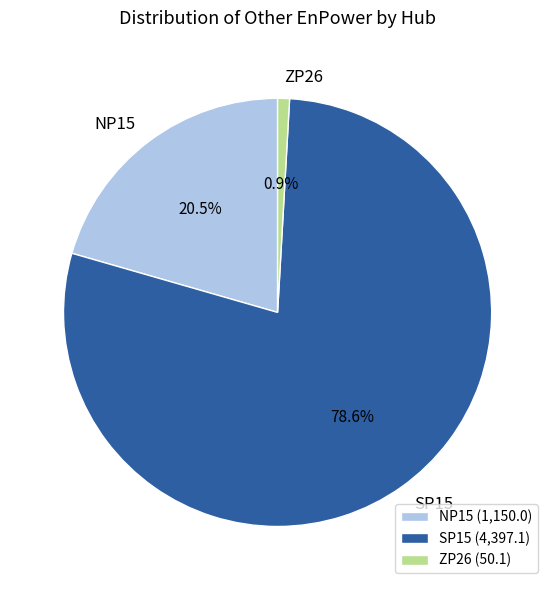

Which has a higher value, ZP26 or SP15?

SP15